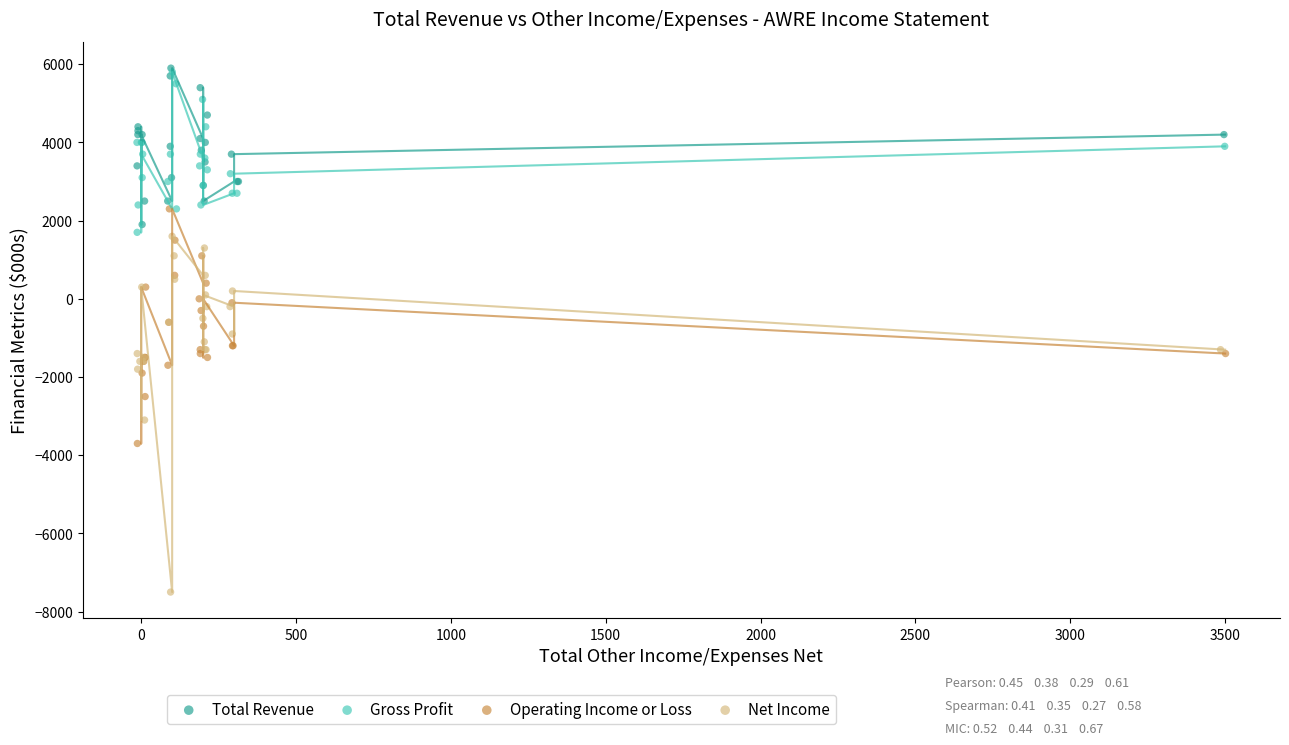

What are all the series names shown in the legend?

Total Revenue, Gross Profit, Operating Income or Loss, Net Income